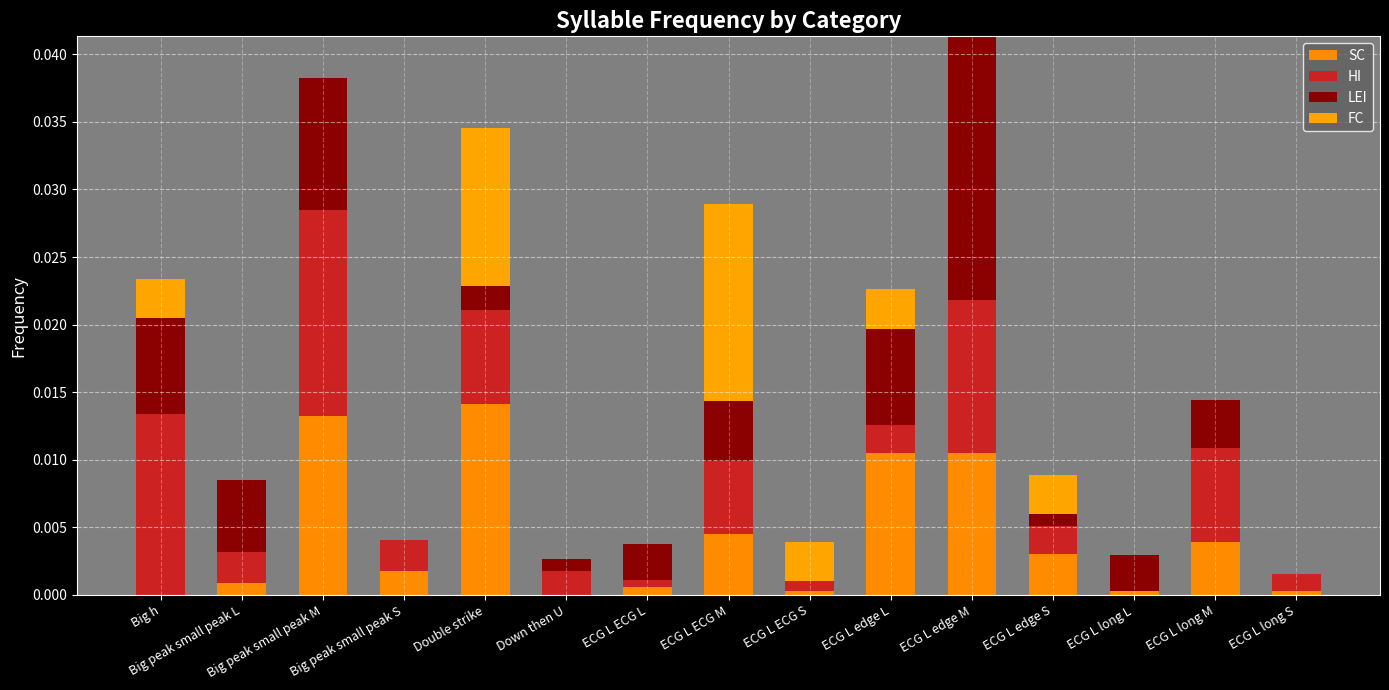

What is the label of the 4th bar from the right?

ECG L edge S